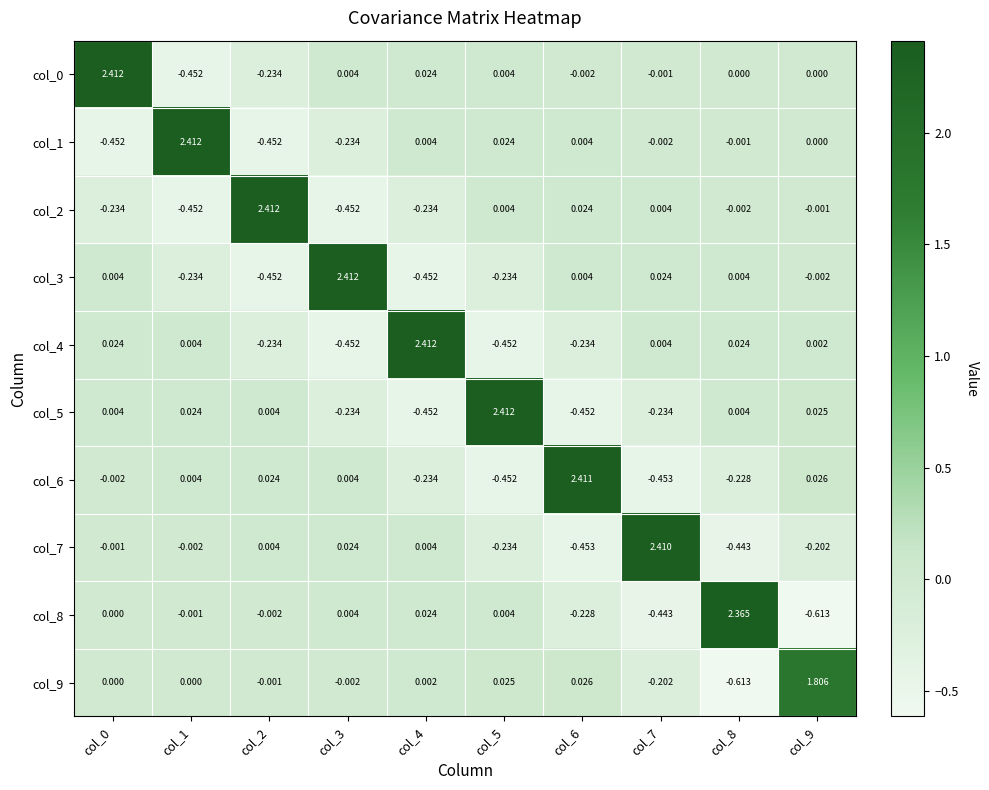

Is the value of col_2 at col_9 greater than the value of col_6 at col_7?

Yes